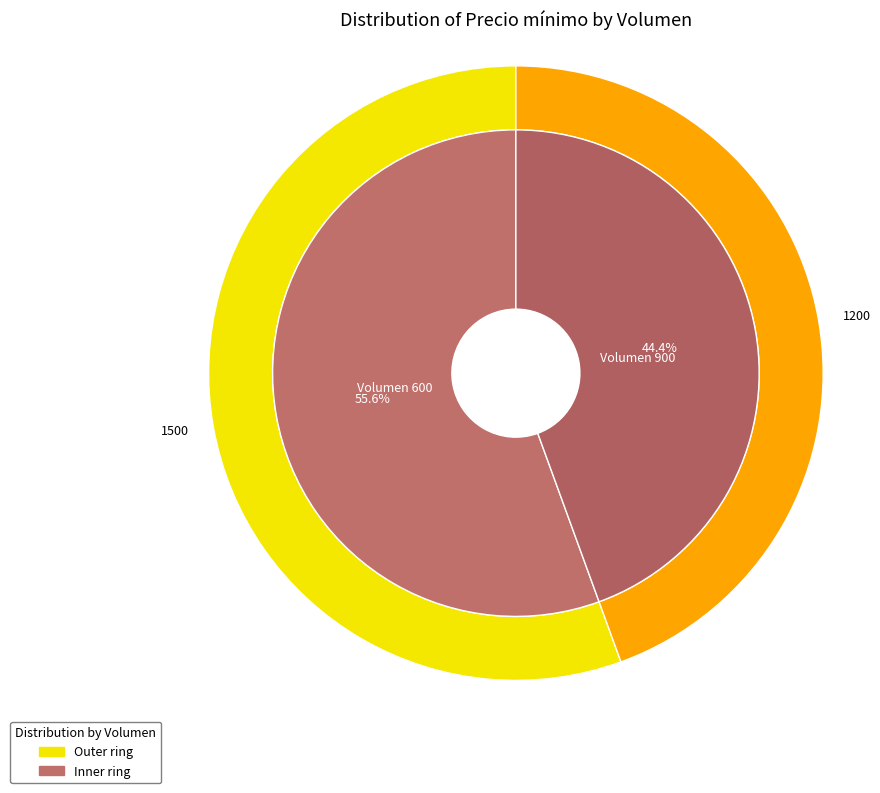

To the nearest percent, what percentage of the pie is 900?

44%